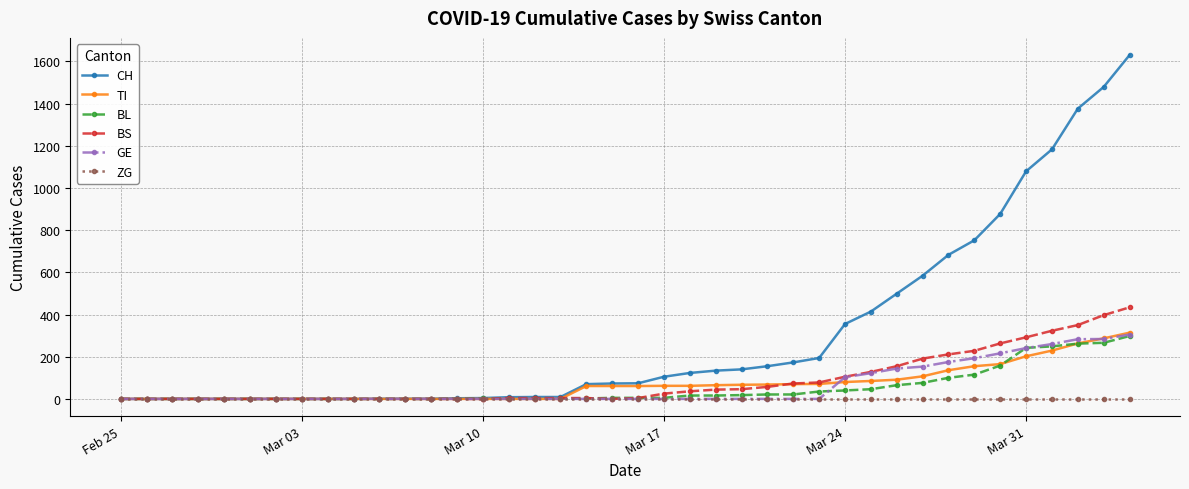

Which series has the largest range (max minus min)?

CH